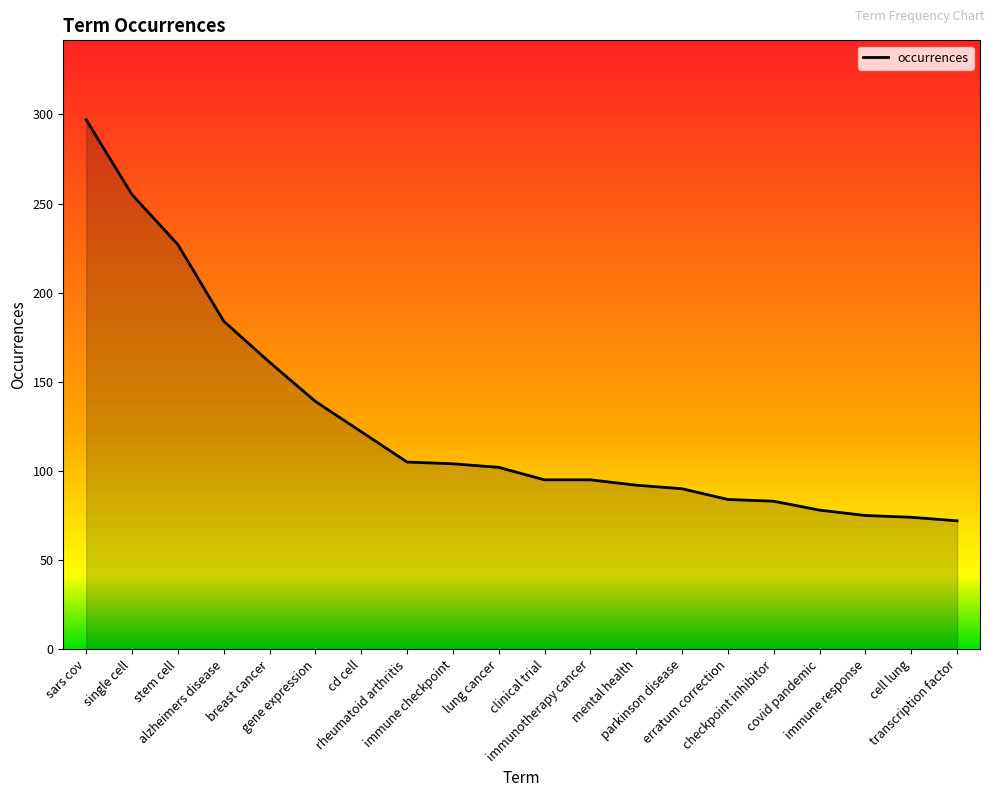

What position from the right is alzheimers disease?

17